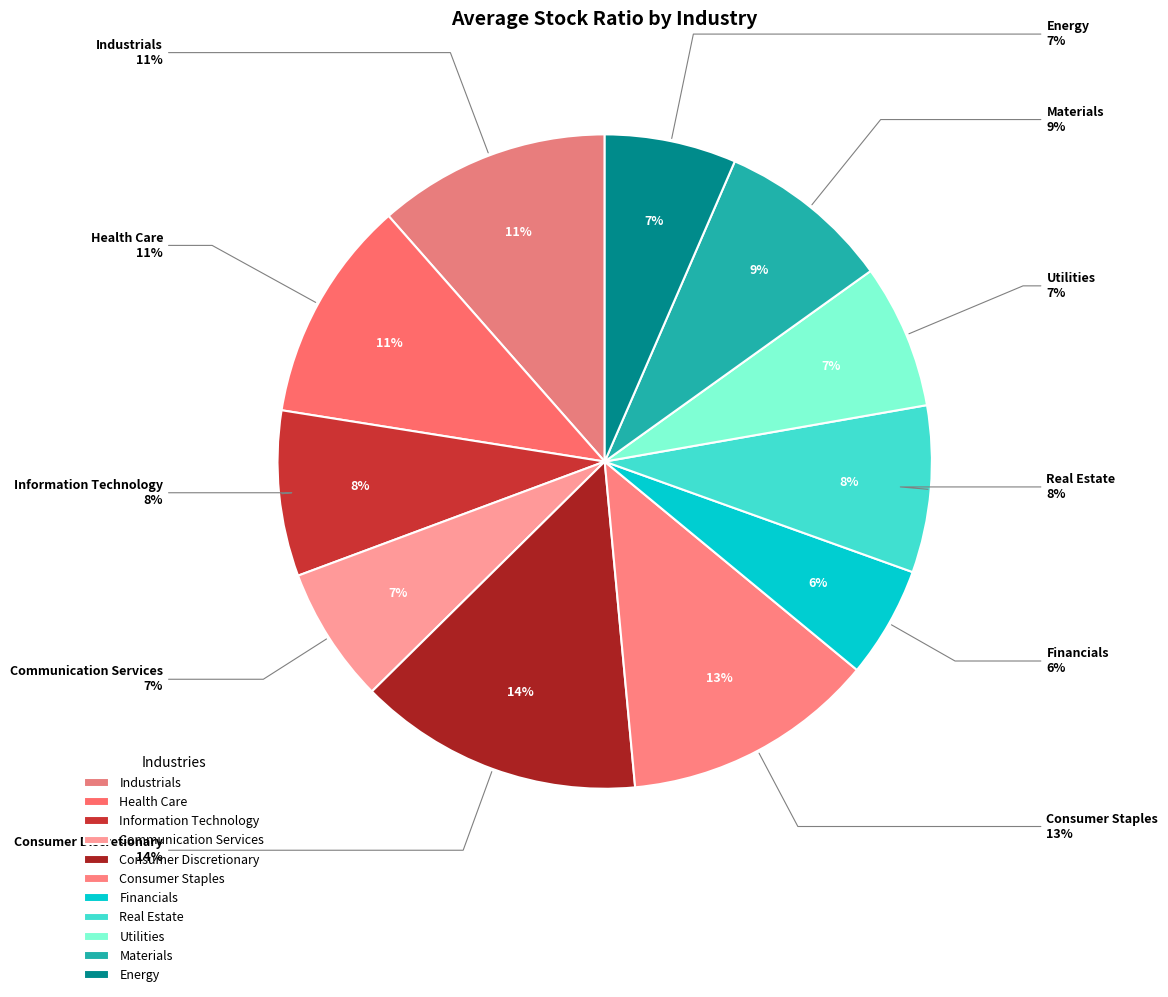

The Energy slice represents 1% of the pie. True or false?

False